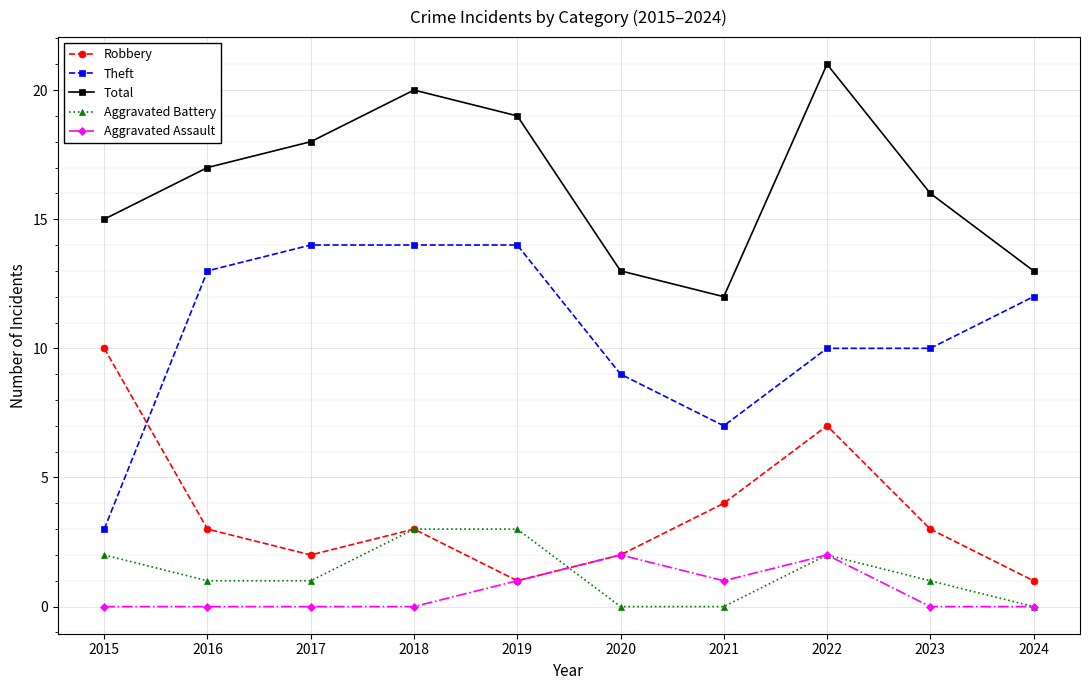

At which label is Robbery closest to 5?

2021